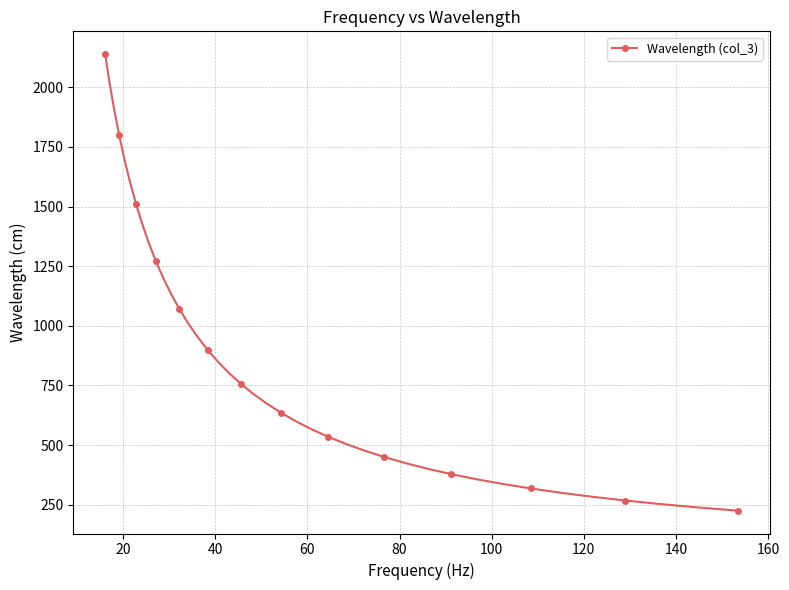

What is the maximum value shown in the chart?

2139.1